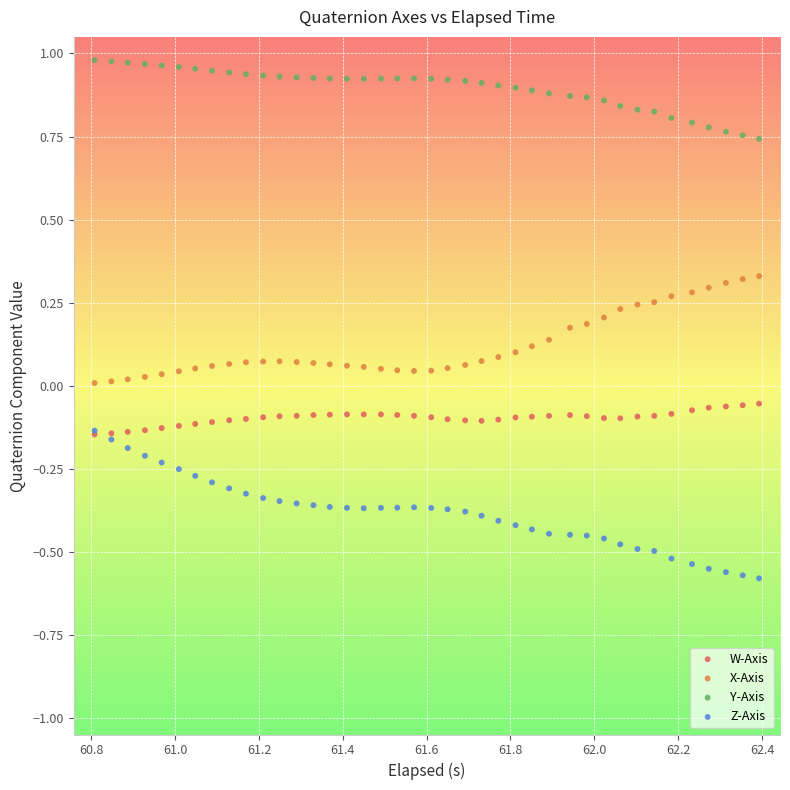

What are all the series names shown in the legend?

W-Axis, X-Axis, Y-Axis, Z-Axis